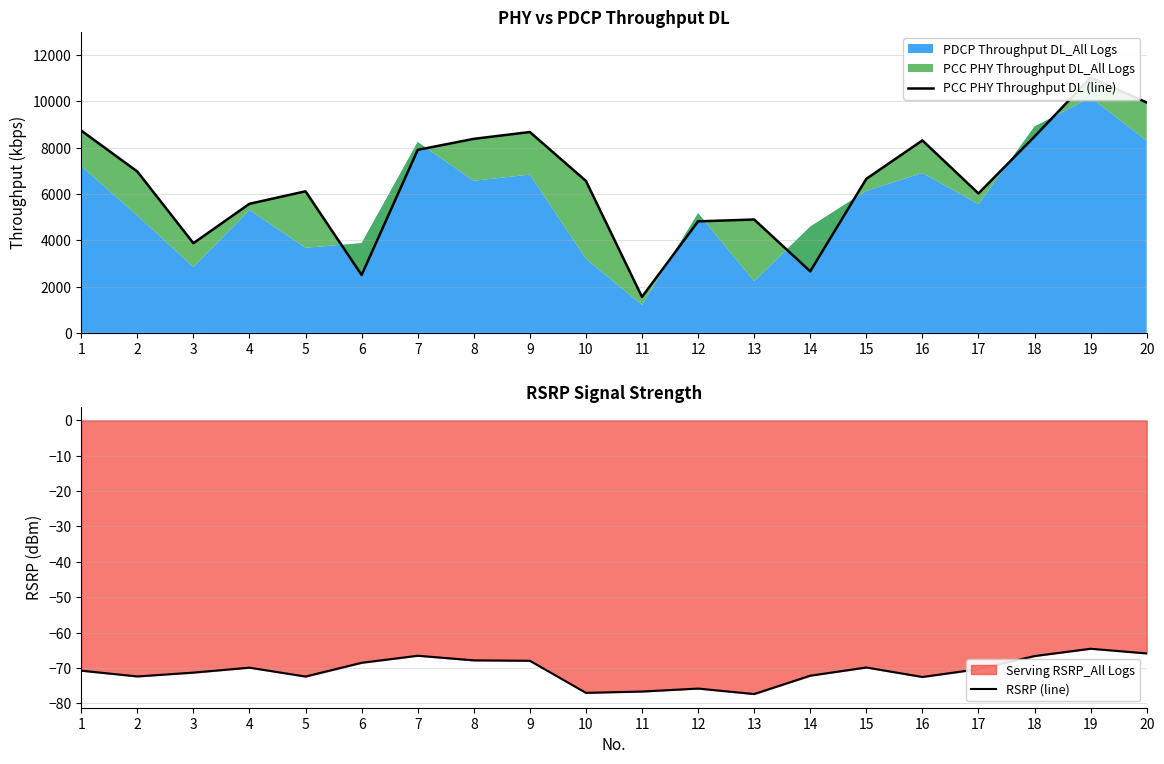

The PCC PHY Throughput DL (line) series shows 3338.7 at 13. True or false?

False